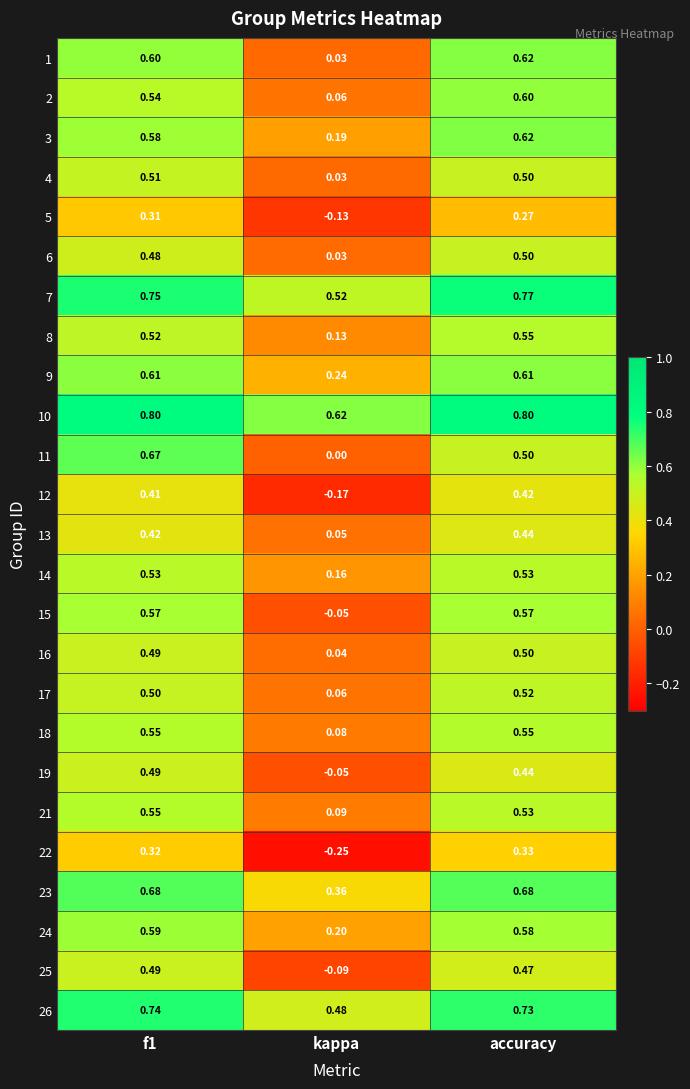

Which category has the lowest value in the 24 series?

kappa